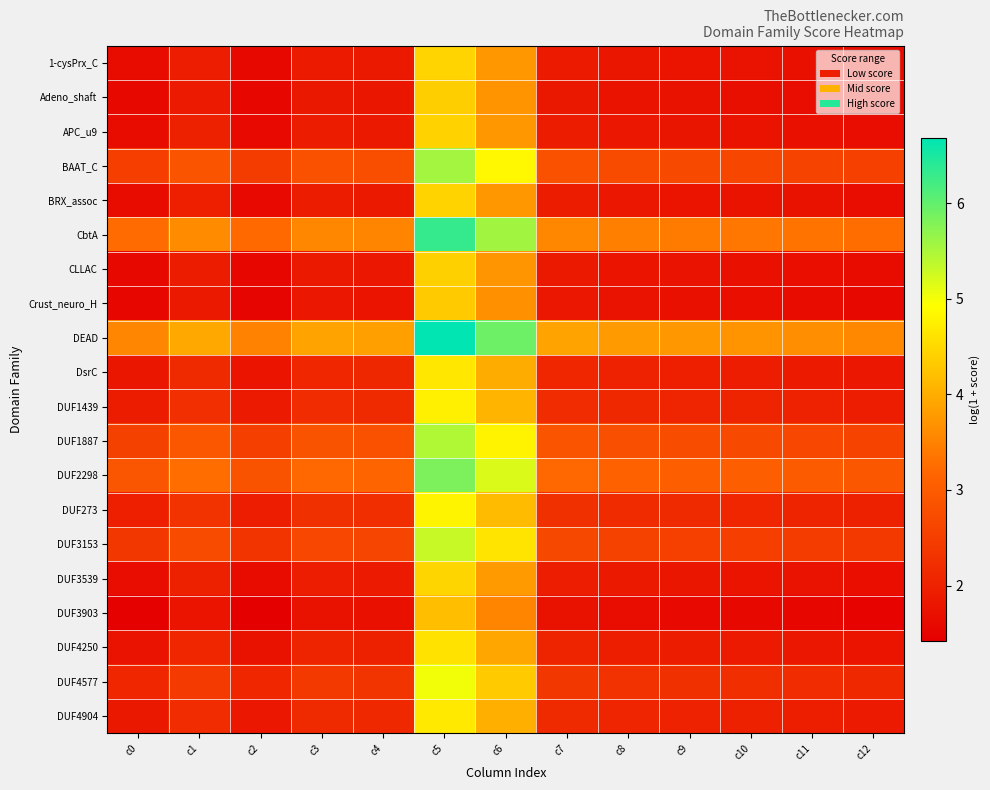

Rank the series at c10 from lowest to highest value.

DUF3903, Crust_neuro_H, Adeno_shaft, CLLAC, 1-cysPrx_C, BRX_assoc, APC_u9, DUF3539, DUF4250, DsrC, DUF4904, DUF1439, DUF273, DUF4577, DUF3153, BAAT_C, DUF1887, DUF2298, CbtA, DEAD